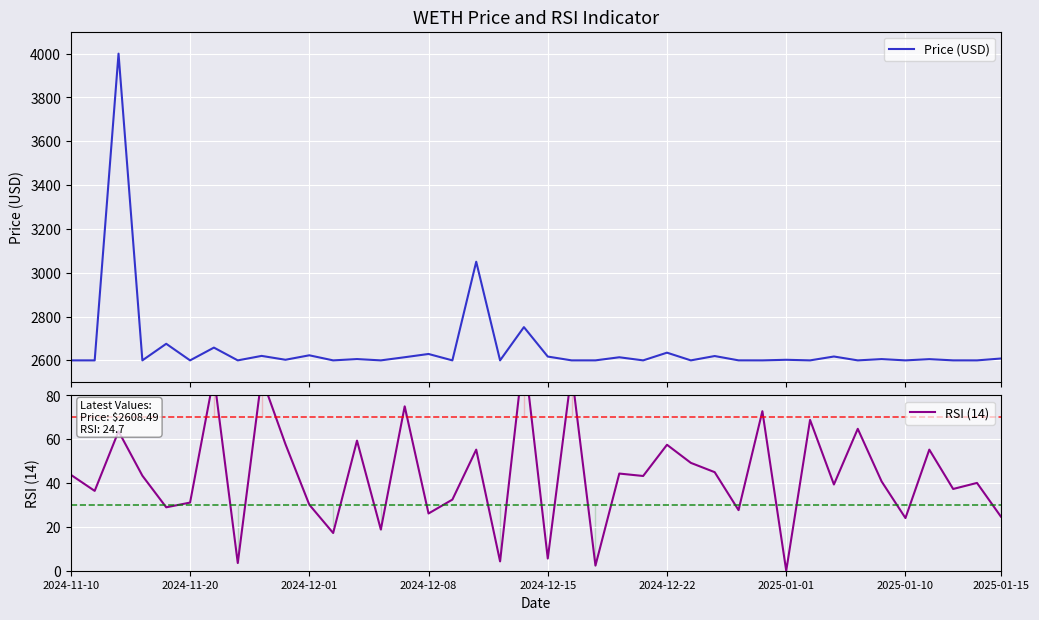

Which series has the largest total across all categories?

Price (USD)